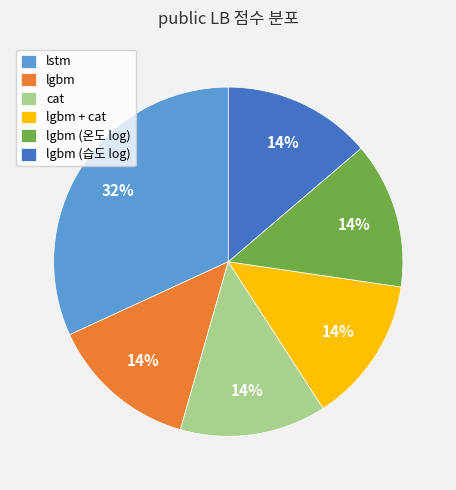

Approximately how many times larger is the value at lgbm (온도 log) compared to lgbm + cat?

1.0